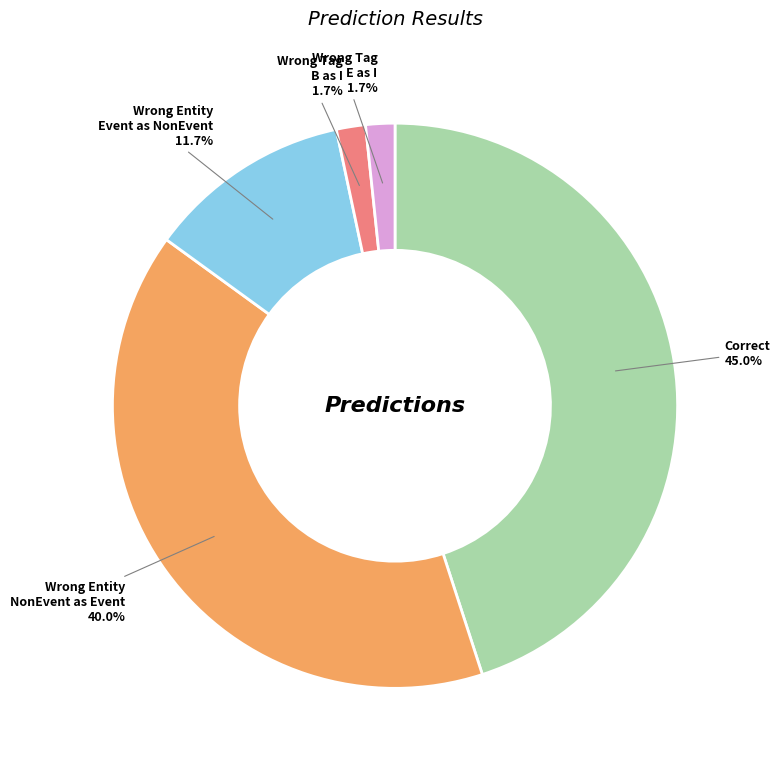

Is there a majority slice in this chart?

No